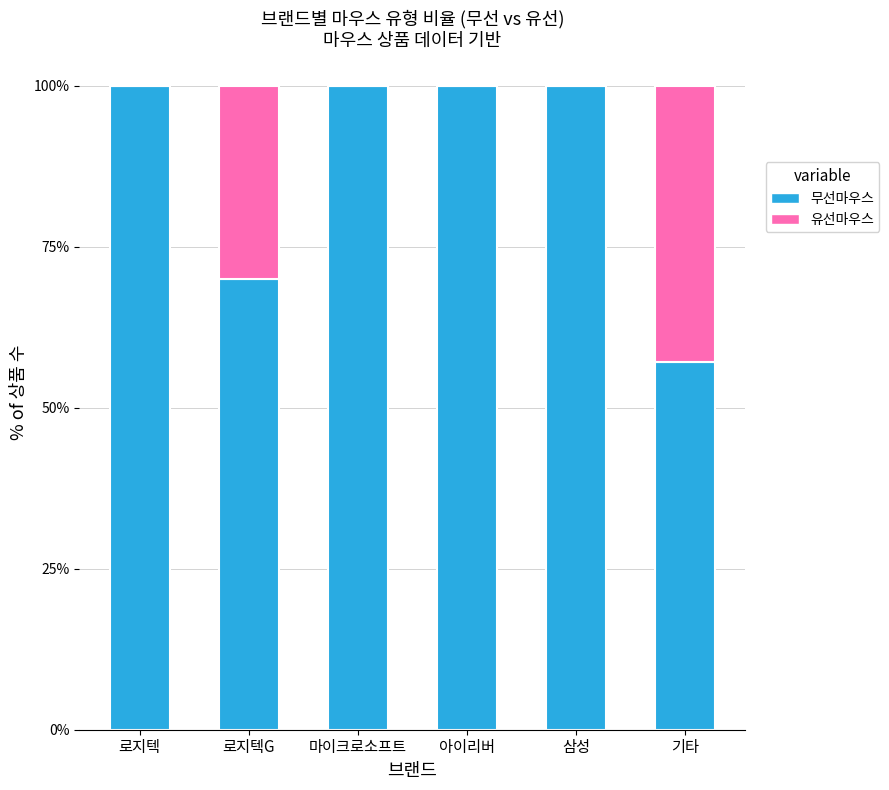

The 무선마우스 series shows 100.0 at 삼성. True or false?

True